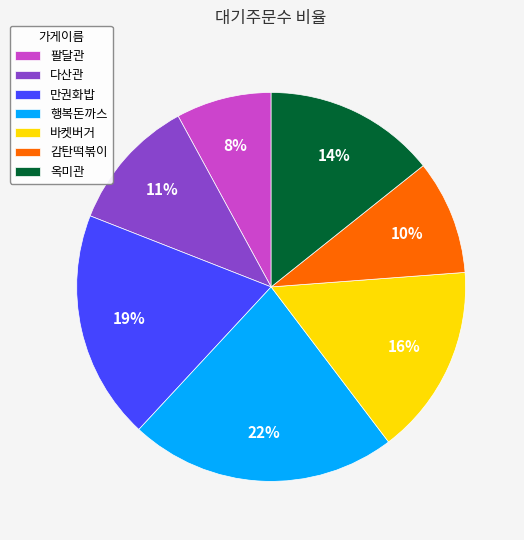

Is it true that 만권화밥 is 13% of the pie?

False